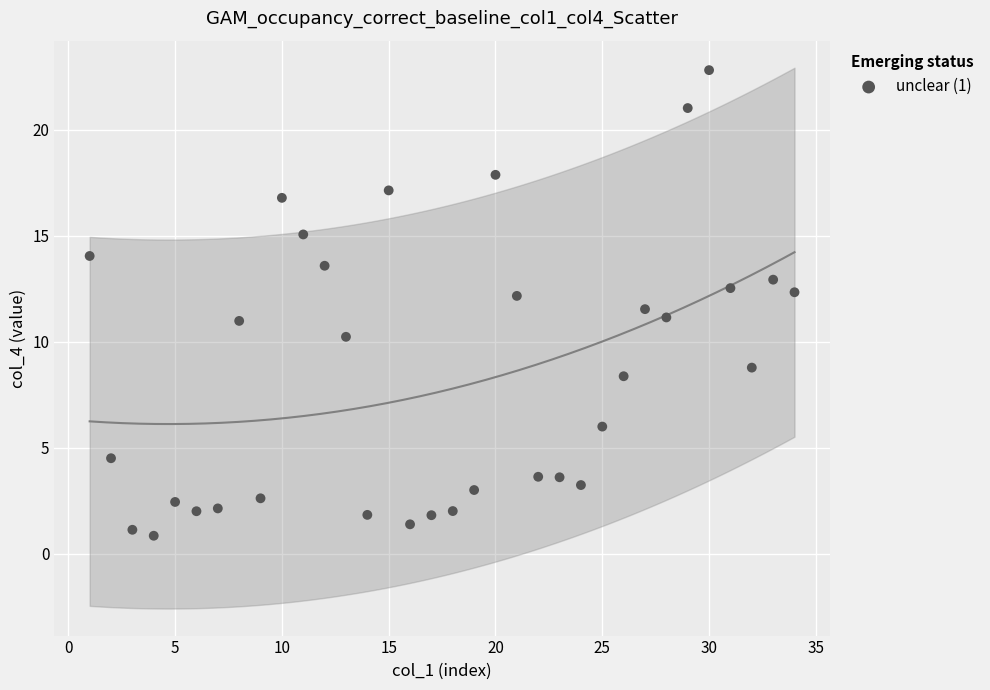

What is the range of X values (max minus min)?

33.0